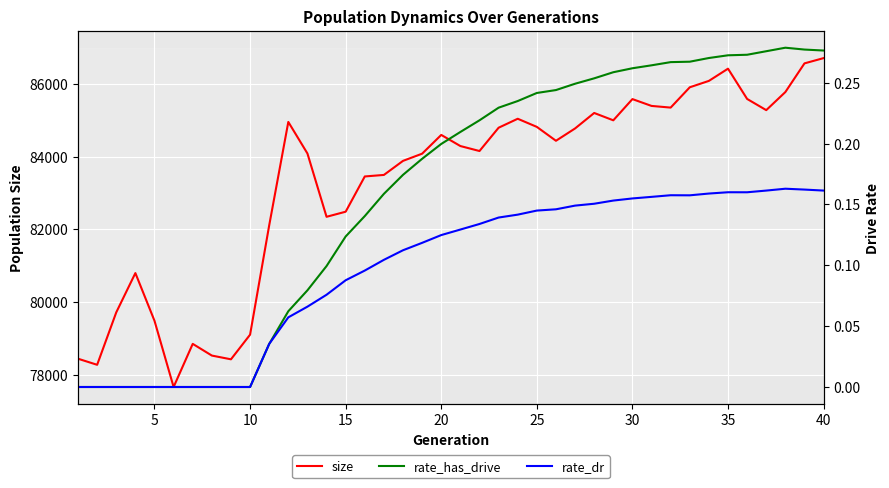

What is the highest value of the size series?

86714